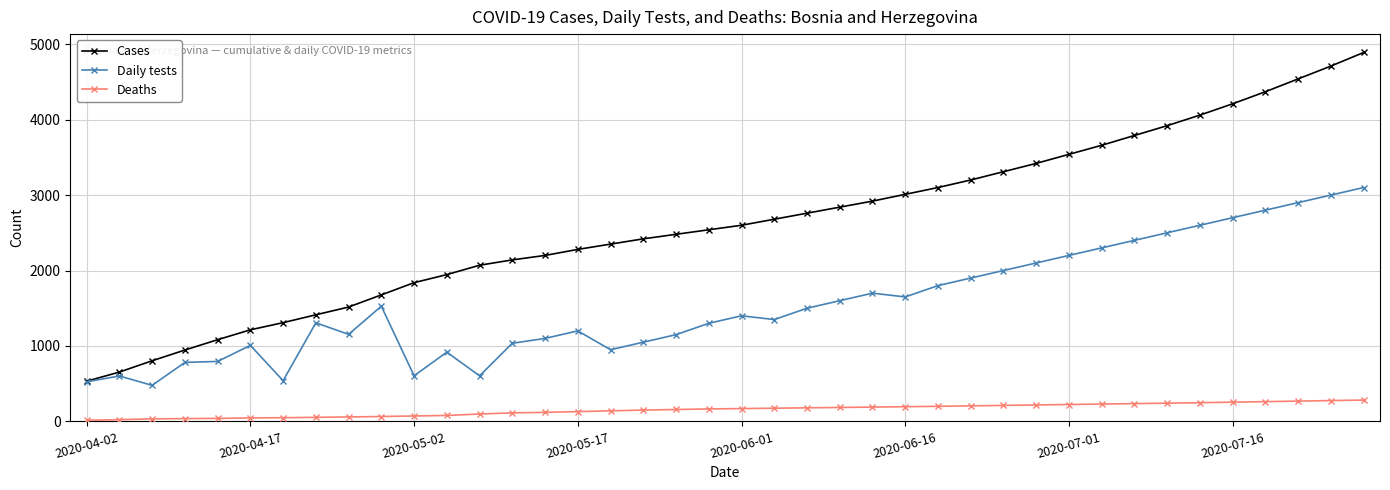

What is the highest value of the Cases series?

4890